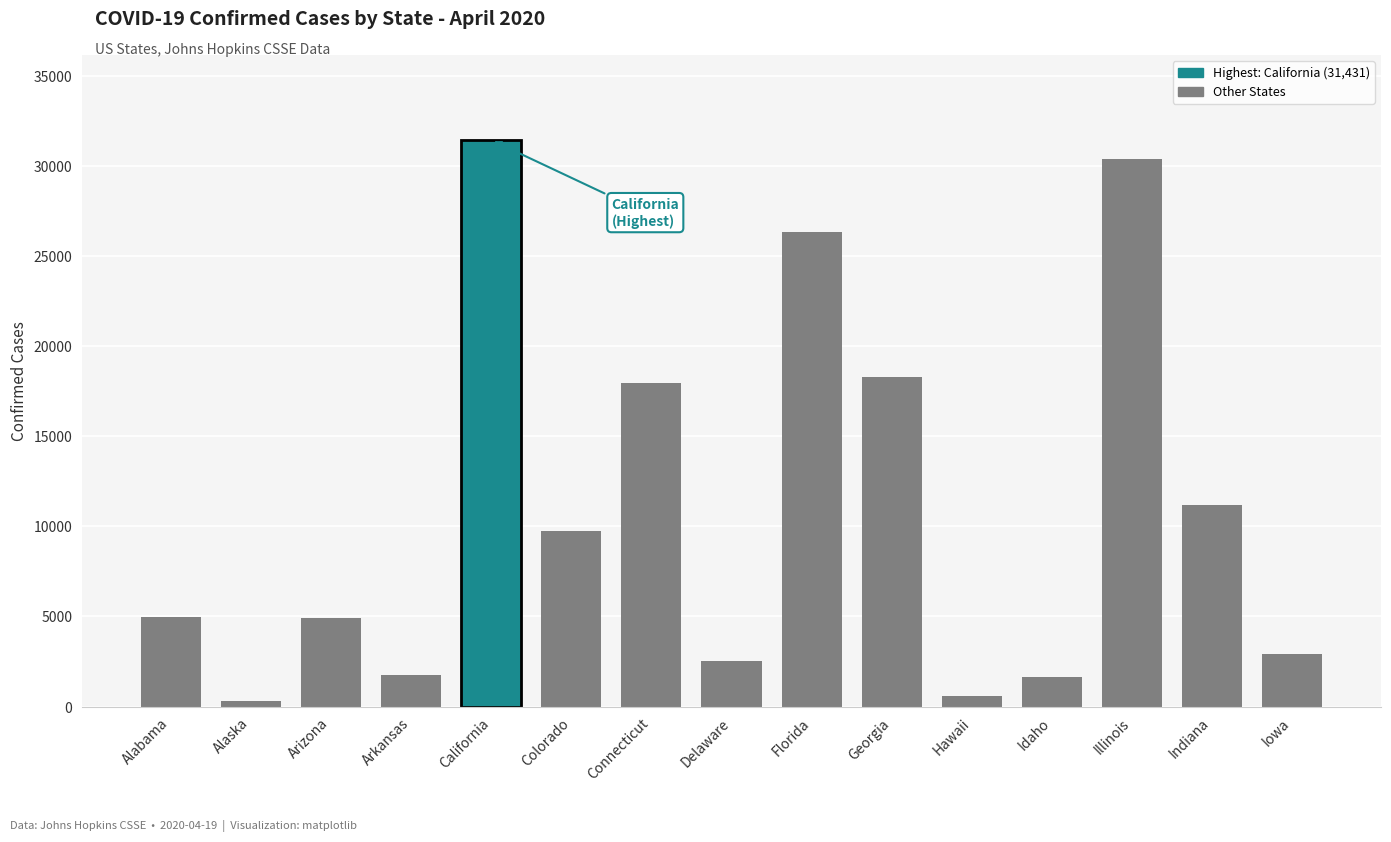

What is the sum of all values?

165005